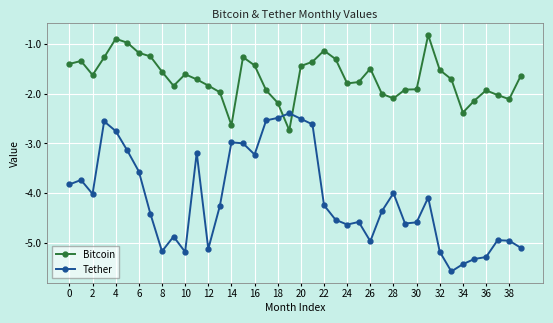

What is the value of the Bitcoin point at the 33rd from the left?

-1.5